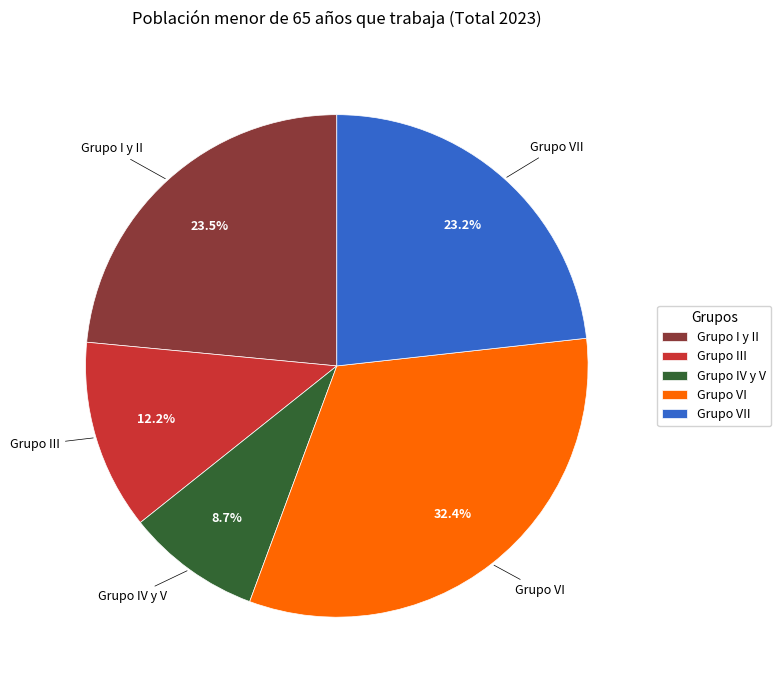

To the nearest percent, what is the difference between the largest and smallest slice percentages?

24%